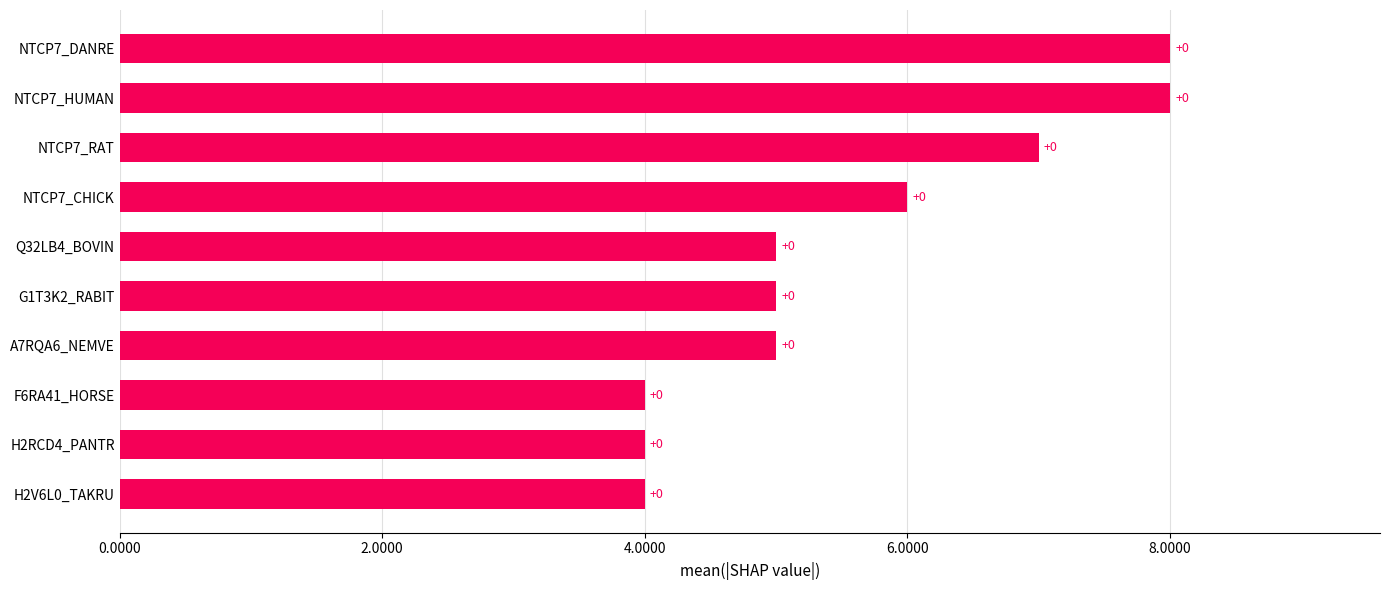

What is the difference between the second highest and minimum values?

4